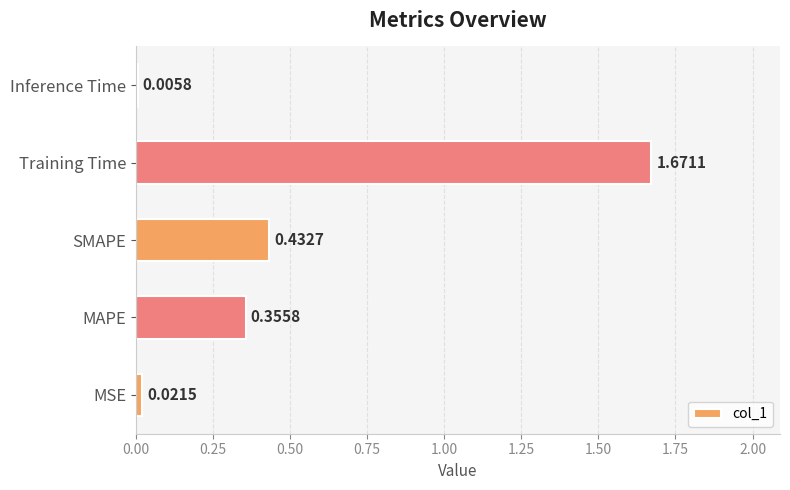

What is the sum of all values?

2.5